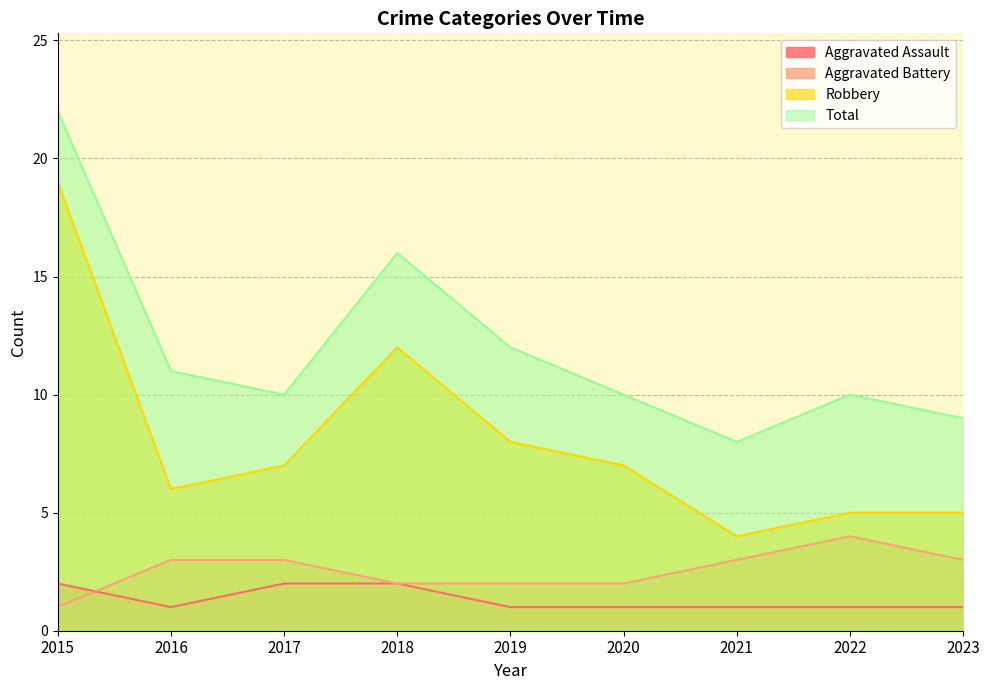

At which label does Aggravated Assault reach its minimum?

2016